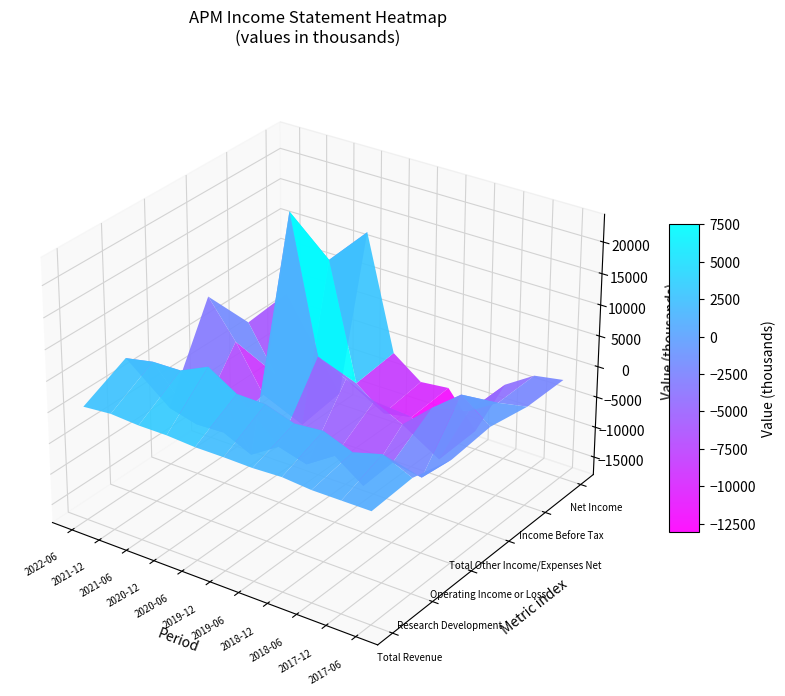

The Total Revenue series shows 584 at 2017-12. True or false?

False